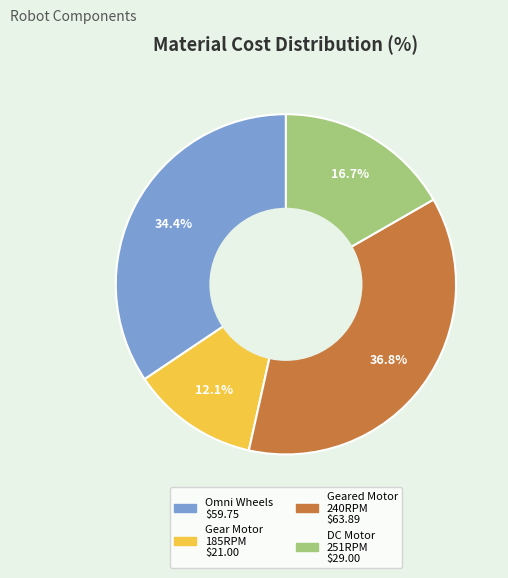

To the nearest percent, what is the average slice percentage?

25%